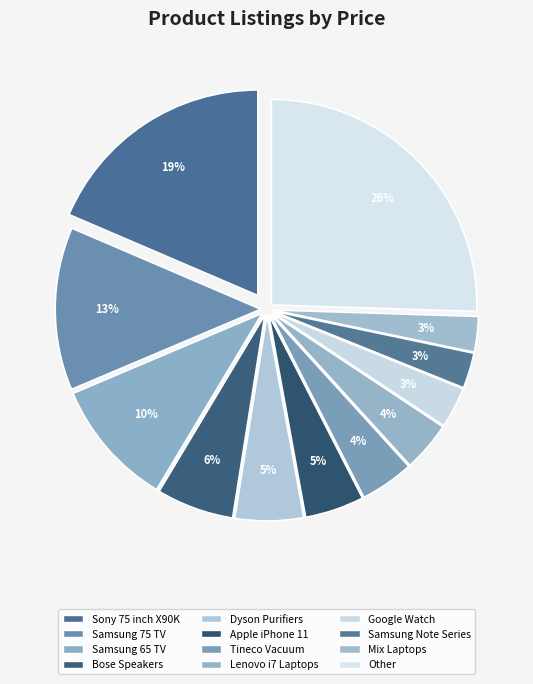

Count the number of slices in the pie.

12